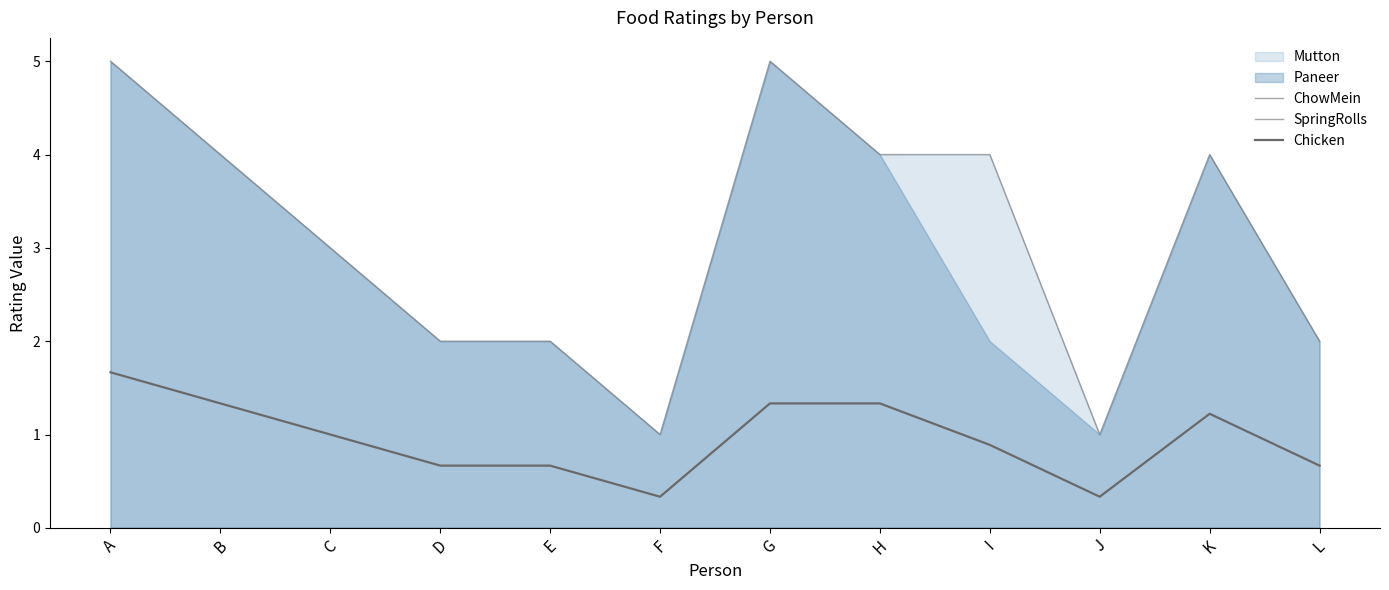

What is the highest value of the Chicken series?

1.7